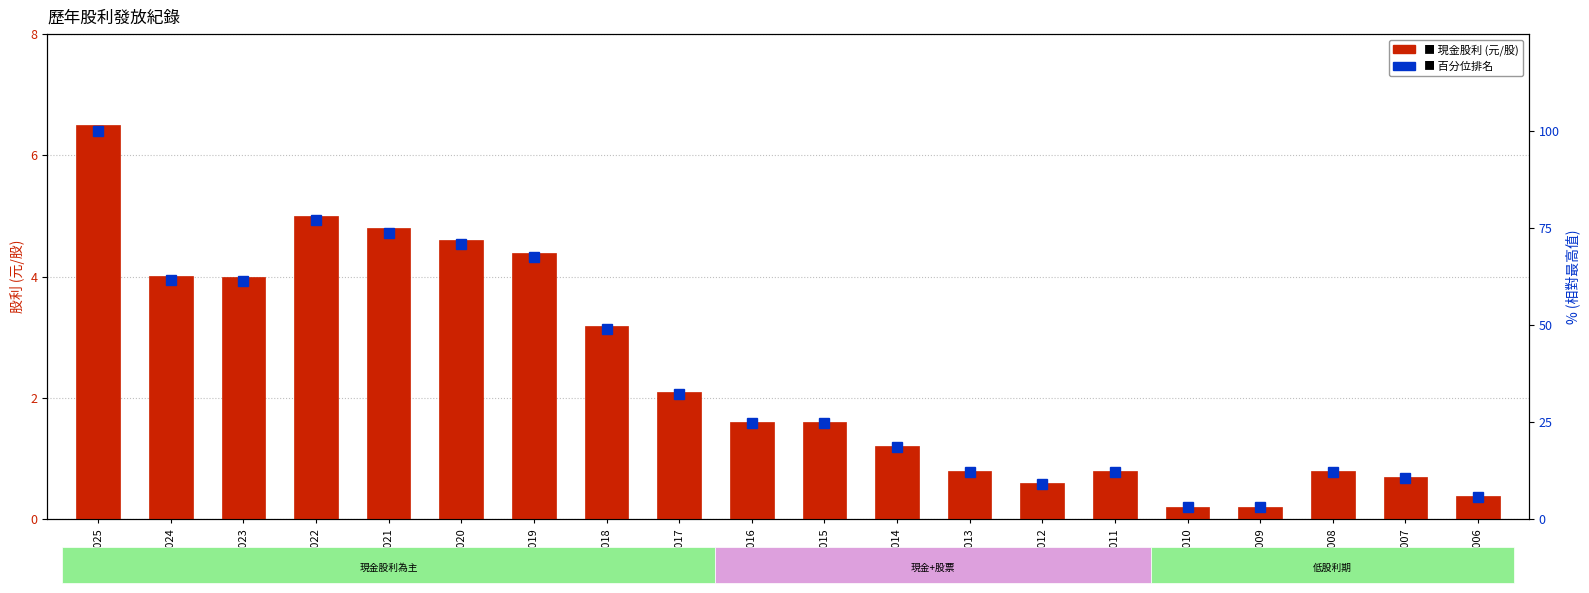

What is the value of the 現金股利 bar at the 6th from the left?

4.6